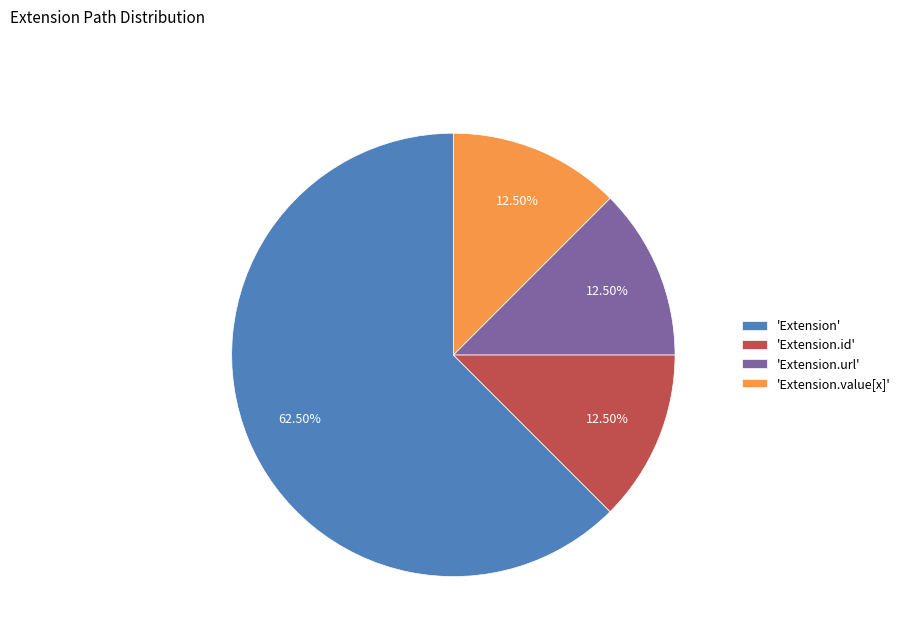

Which slice is the largest?

'Extension'